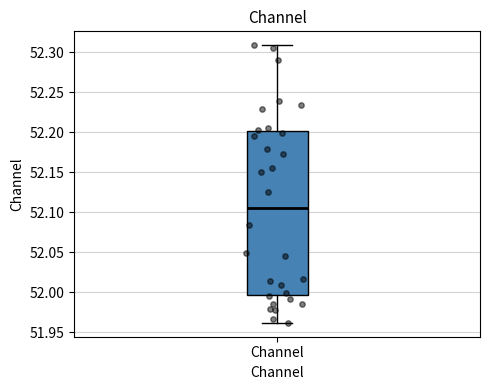

Where does the median line of the box for Channel sit on the y-axis? The values are not printed on the chart, so give them approximately, as read against the axis.

52.105